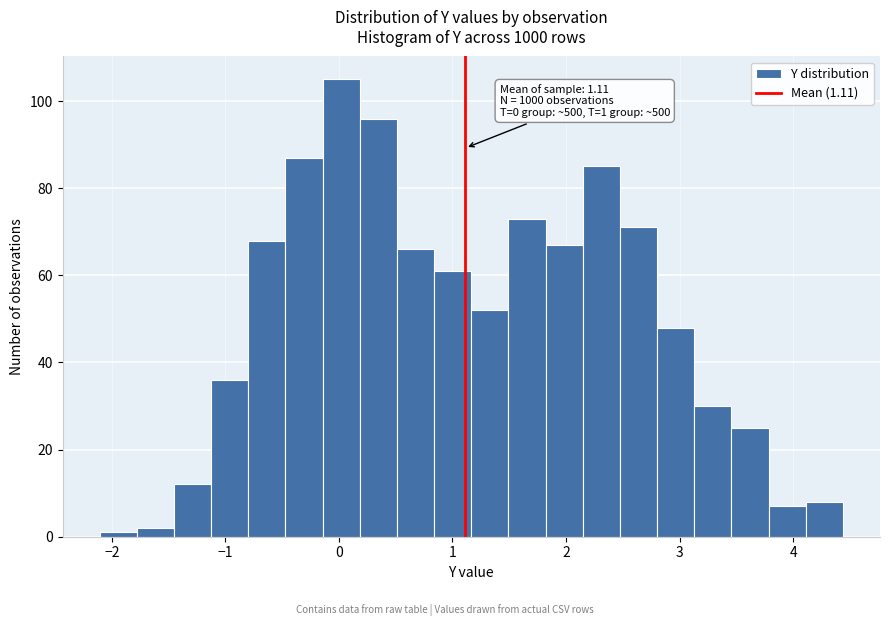

Read against the x-axis, roughly where is the centre of the tallest bar?

0.0